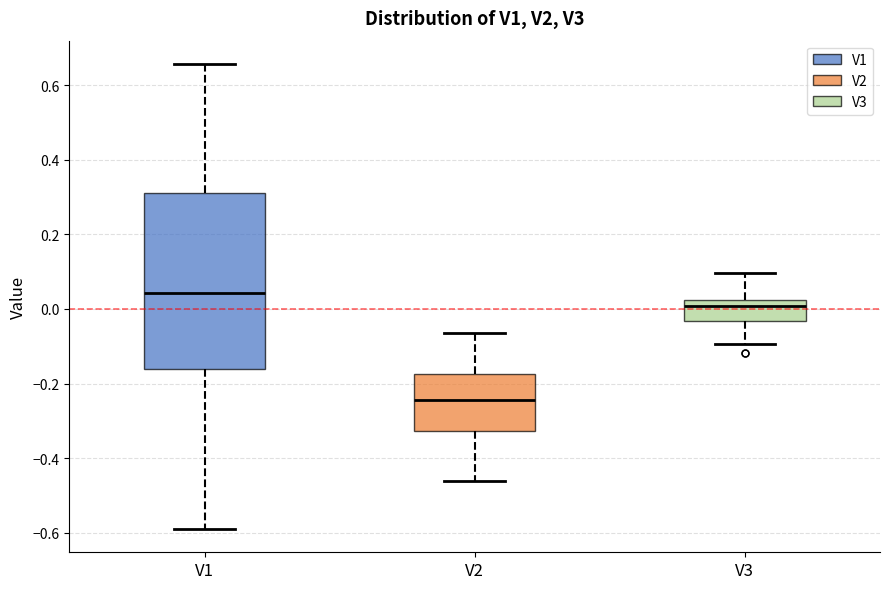

Reading left to right, read every box against the y-axis: the position of its median line, the range the box covers, and the ends of its whiskers. The values are not printed on the chart, so give them approximately, as read against the axis.

V1: median 0.04, box -0.16 to 0.32, whiskers -0.58 to 0.66
V2: median -0.24, box -0.32 to -0.18, whiskers -0.46 to -0.06
V3: median 0.00, box -0.04 to 0.02, whiskers -0.10 to 0.10